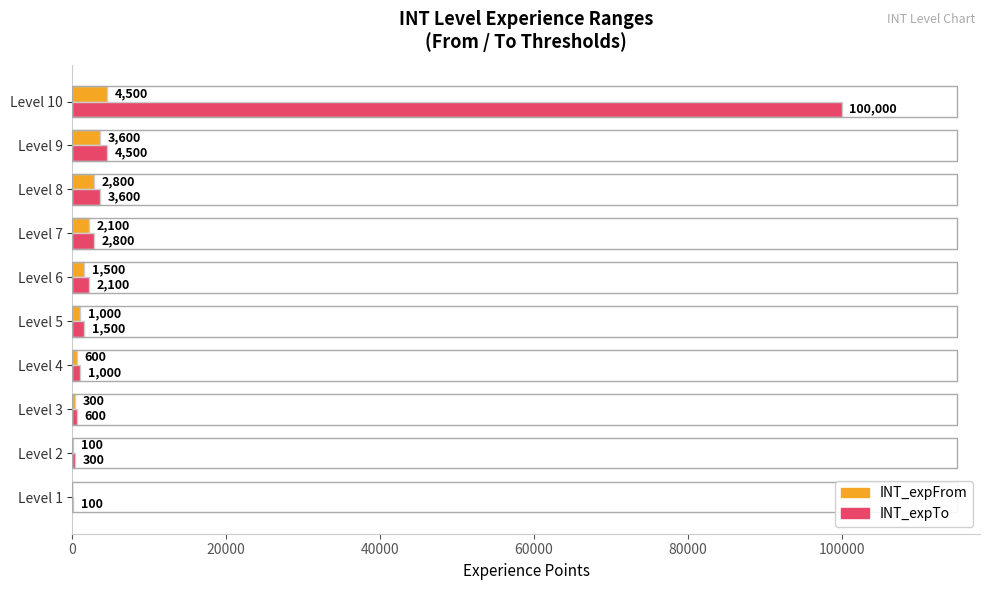

Where is INT_expFrom nearest to the value 2250?

Level 7